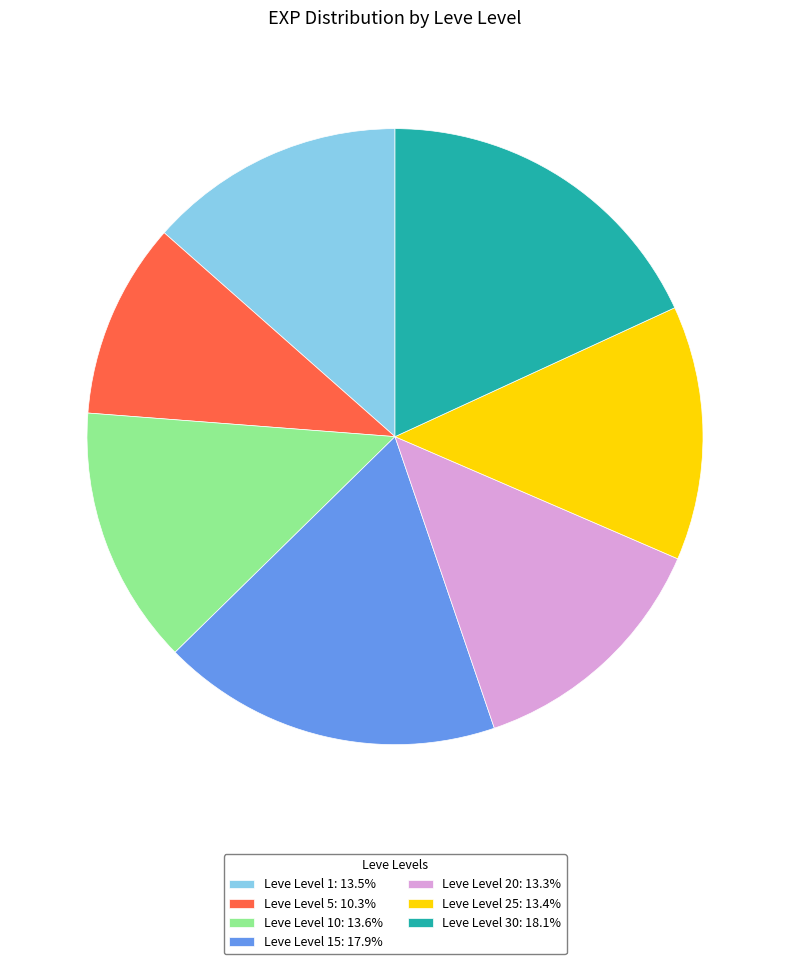

How many slices are in this pie chart?

7